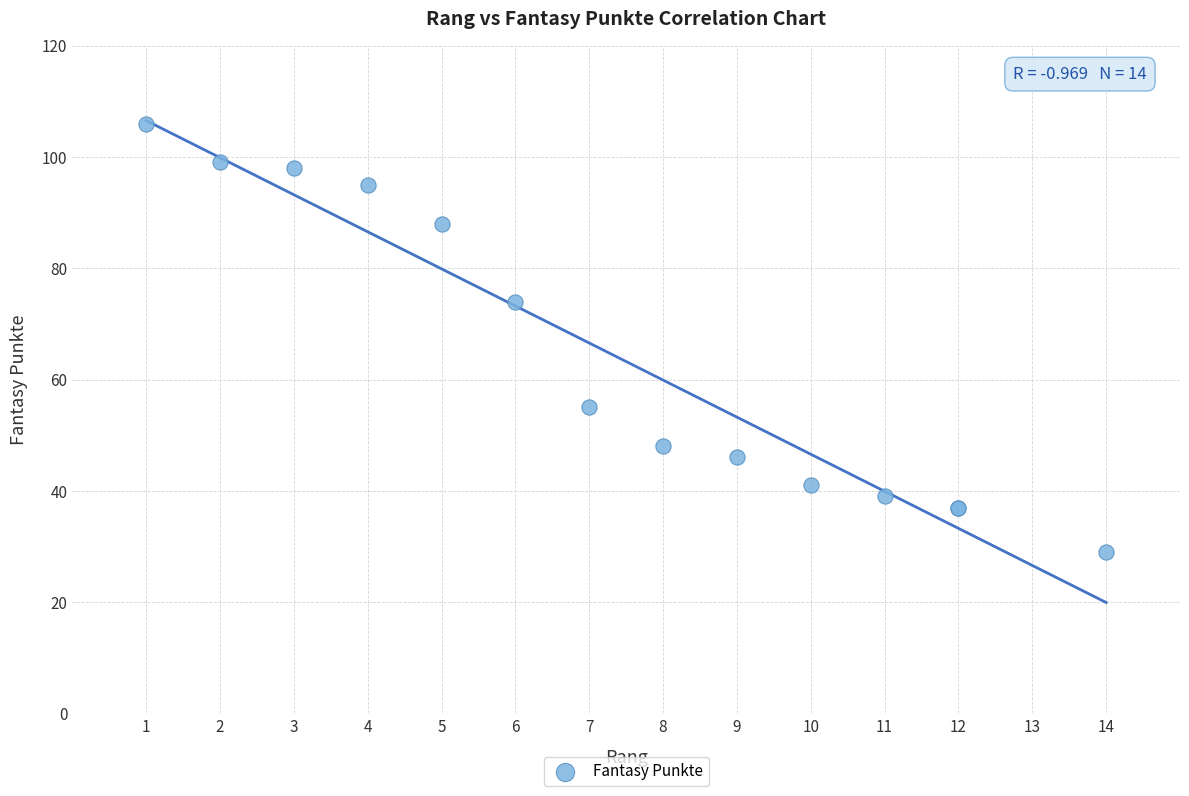

What Y value in the scatter plot is closest to 67?

74